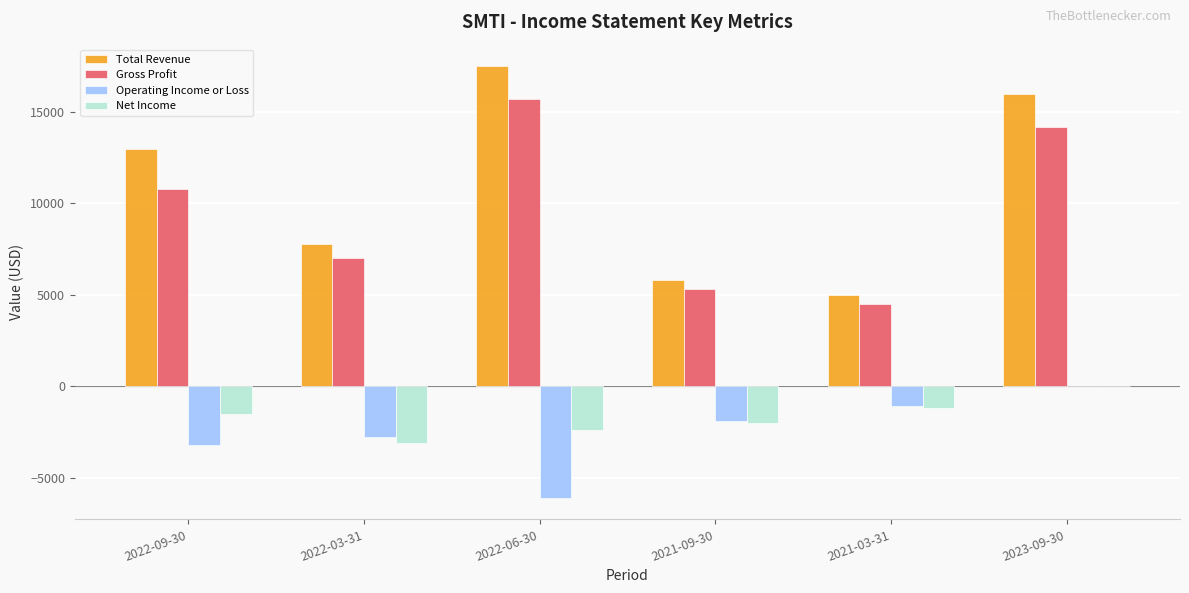

What is the maximum value shown in the chart?

17500